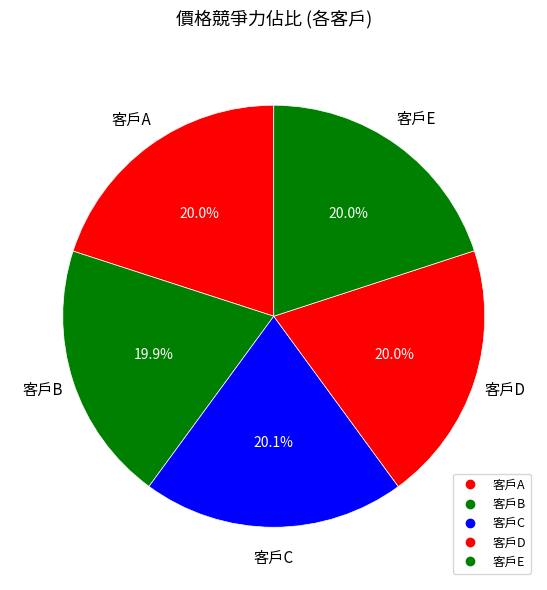

Count the number of slices in the pie.

5